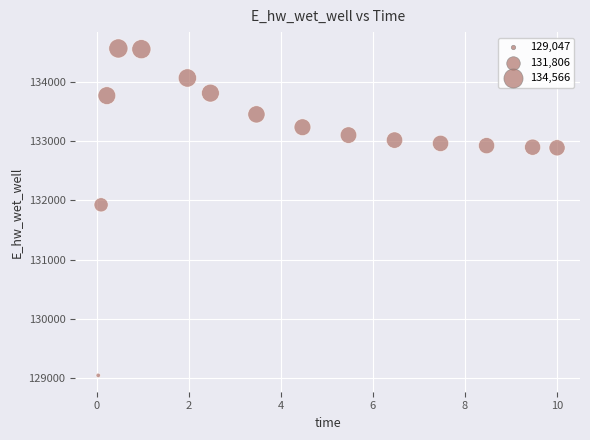

What Y value in the scatter plot is closest to 131806?

131926.2